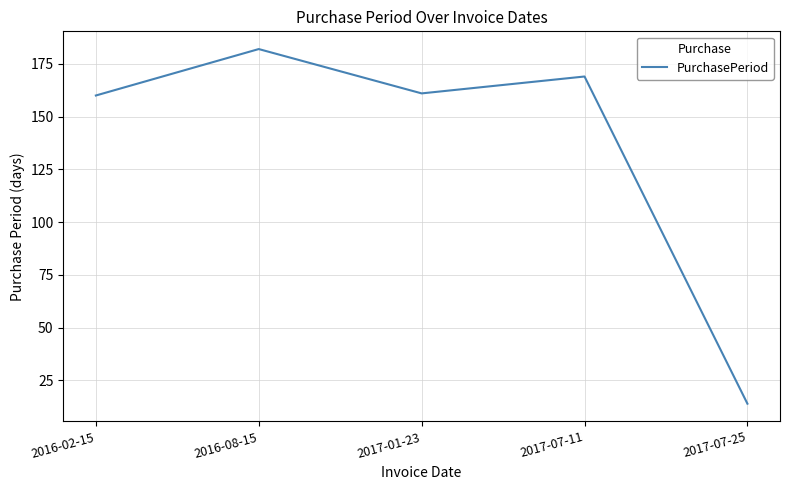

Approximately how many times larger is the value at 2016-02-15 compared to 2017-01-23?

1.0